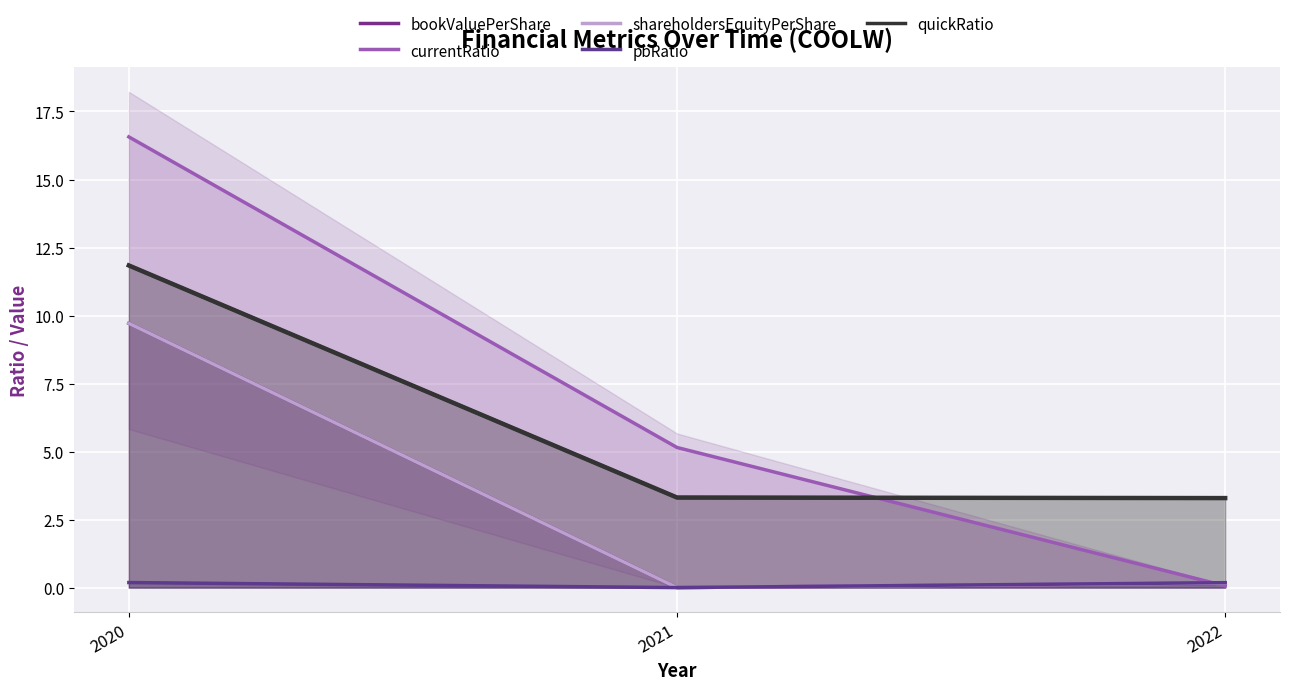

Does the chart display data point markers on the line(s)?

No